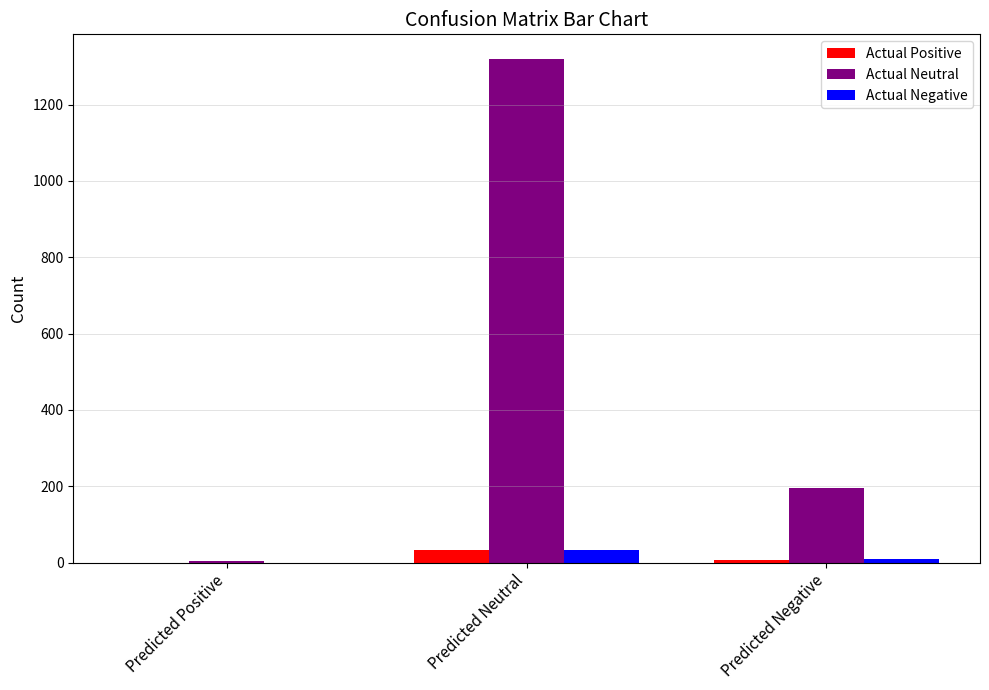

At which category is the sum across all series the highest?

Predicted Neutral